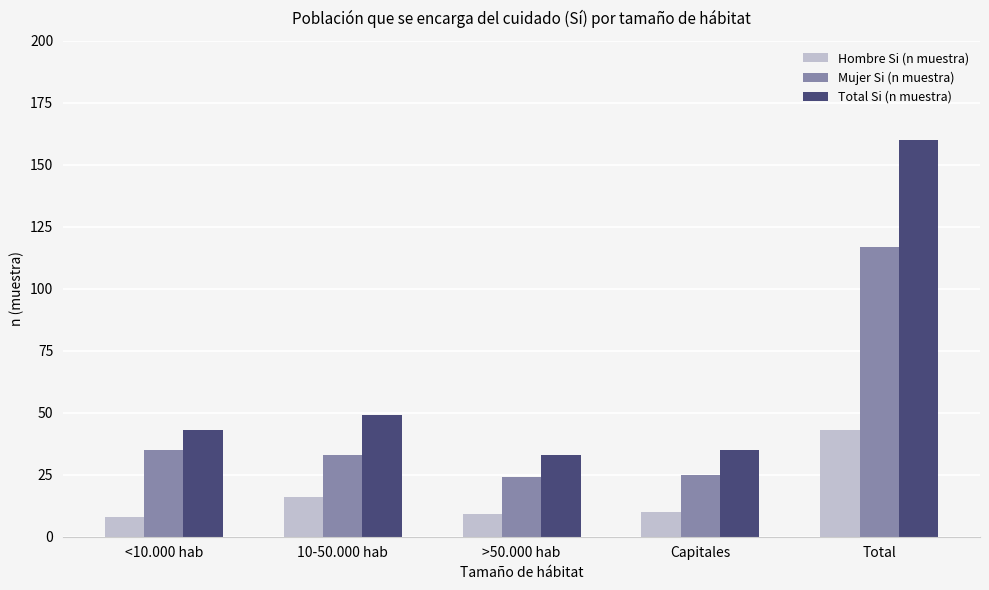

How many groups of bars are there?

5